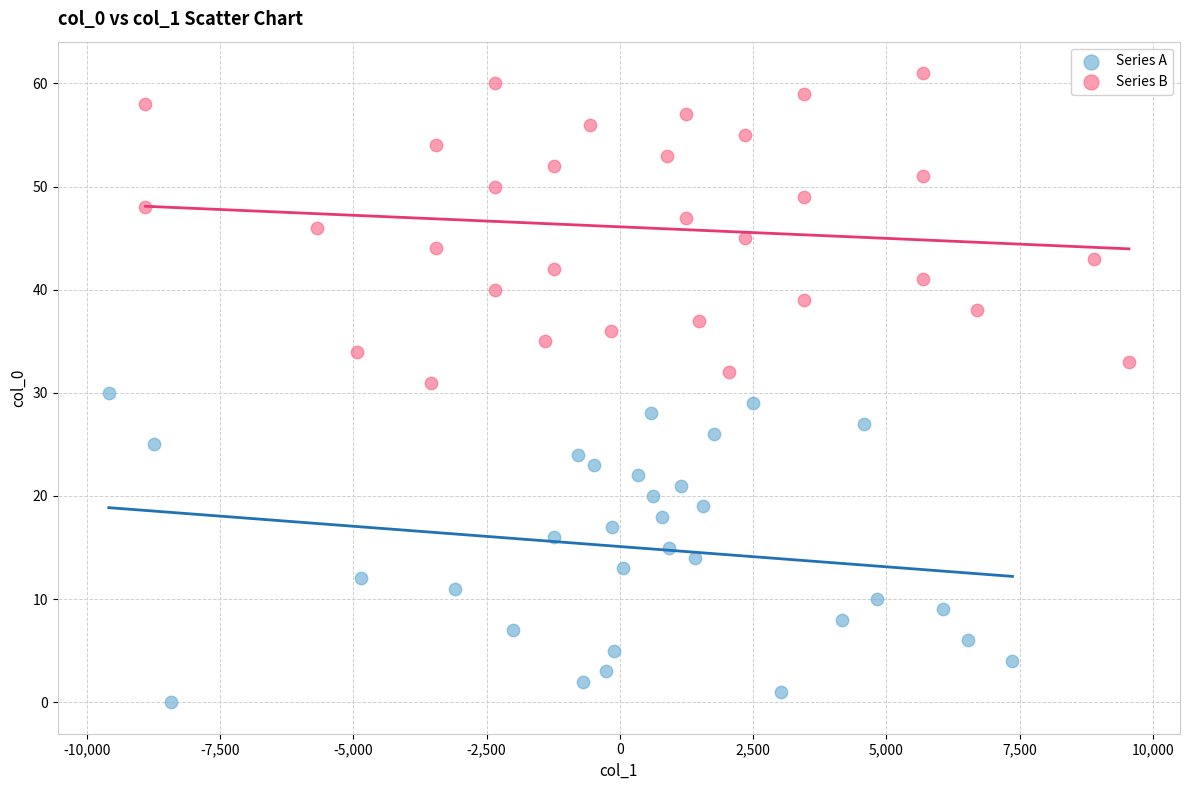

Which series contains the lowest Y value?

Series A